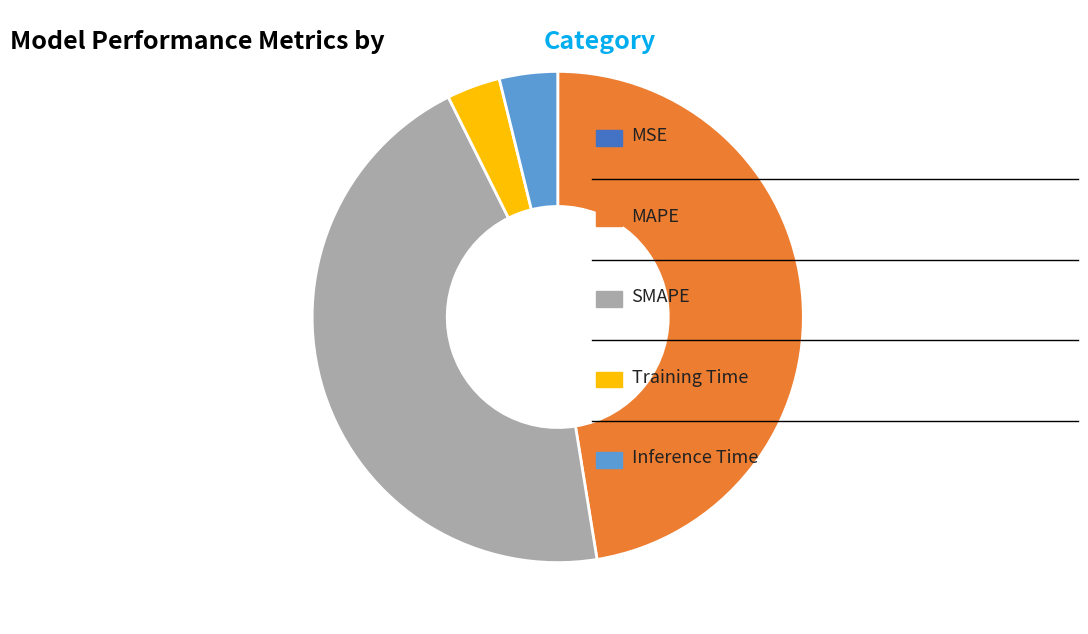

Is there any slice that represents more than half of the pie?

No